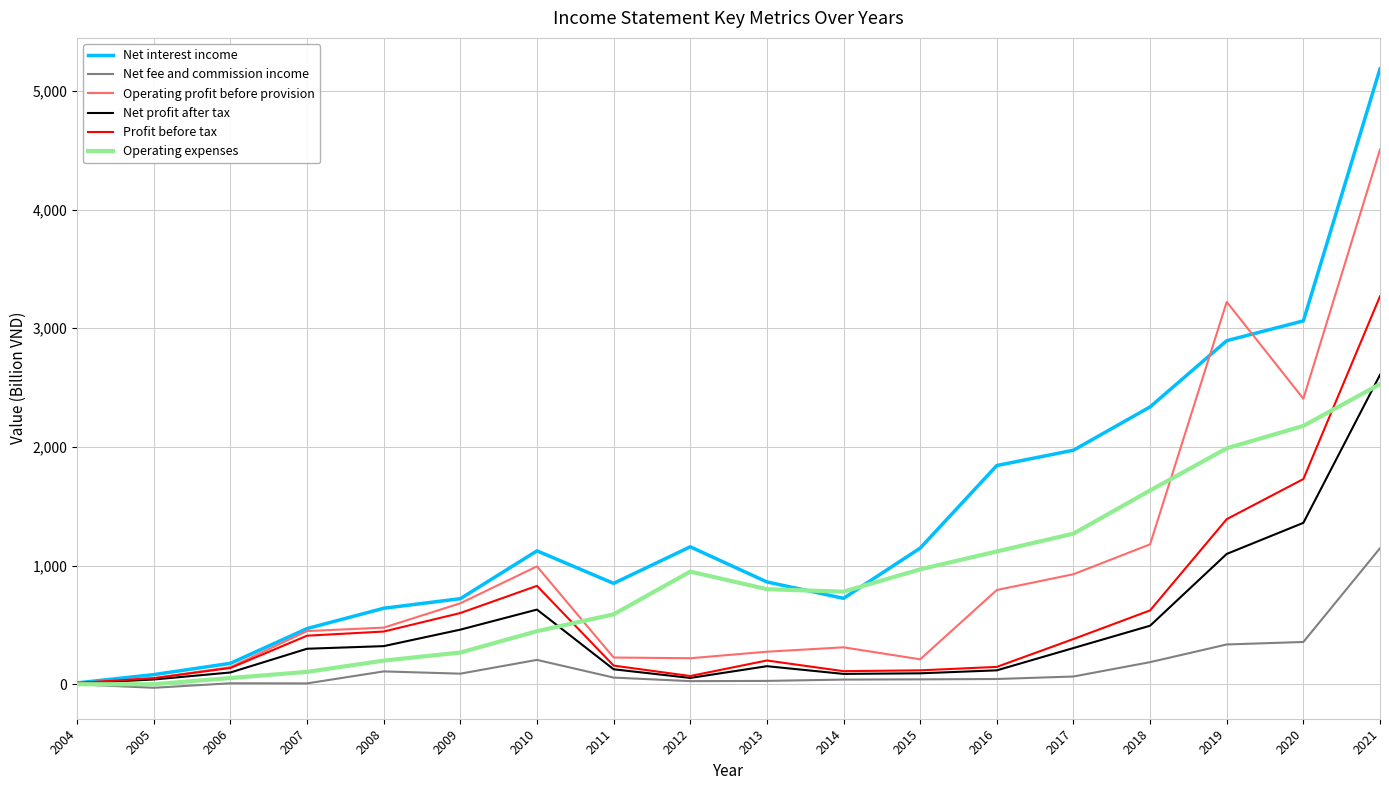

What is the difference between the Net fee and commission income values at 2015 and 2006?

33